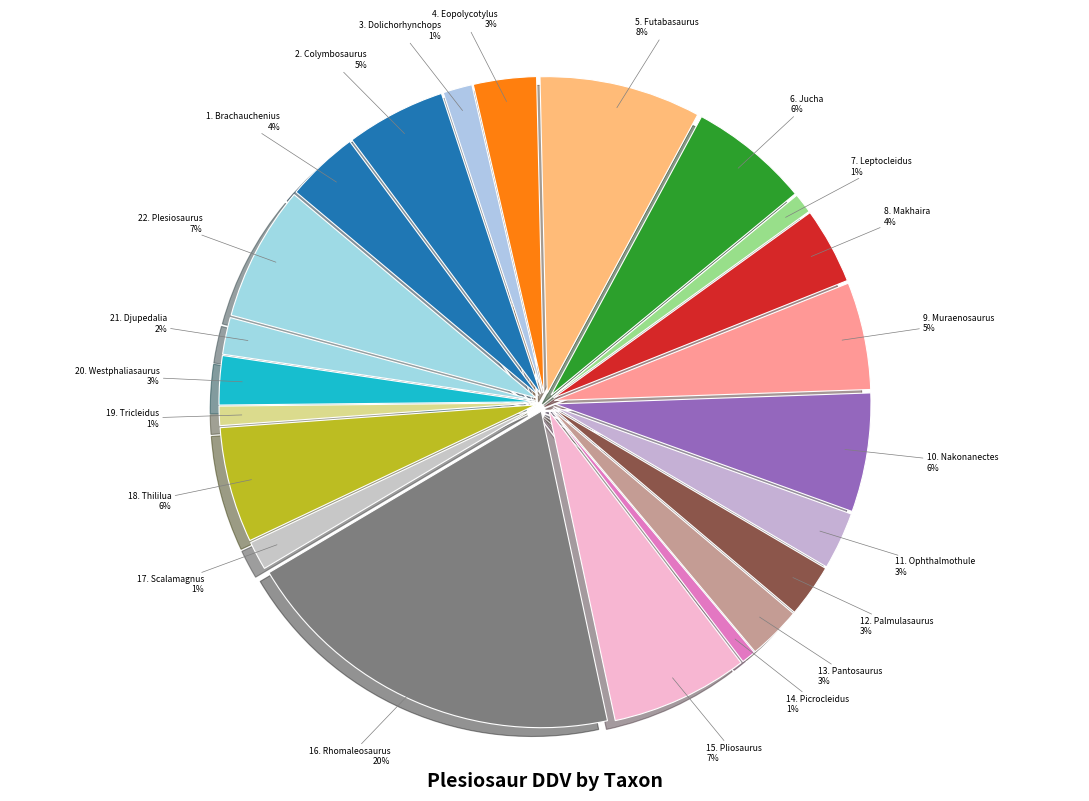

Which category has the biggest portion of the pie?

16. Rhomaleosaurus